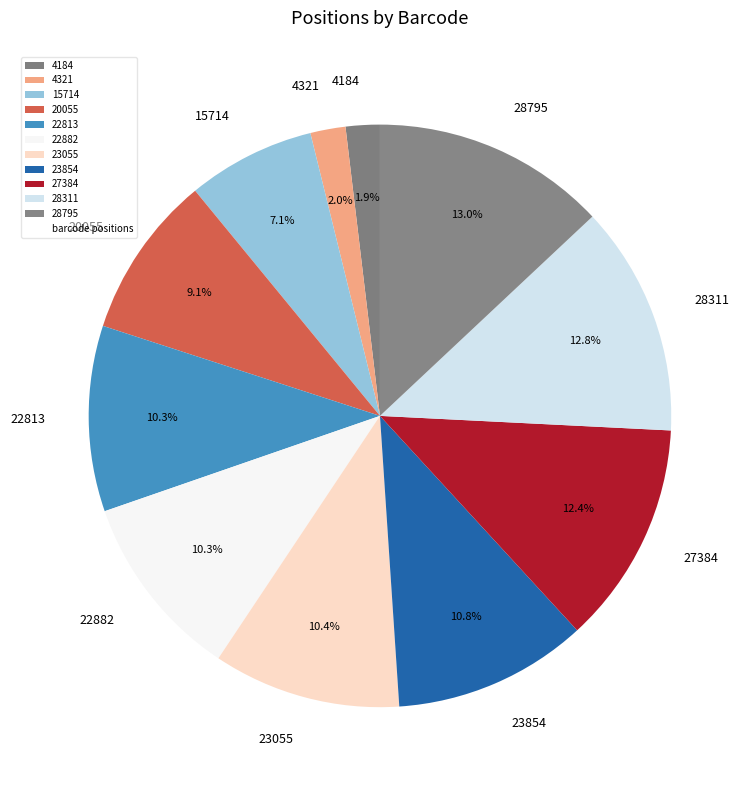

Approximately how many times larger is the value at 20055 compared to 23055?

0.9